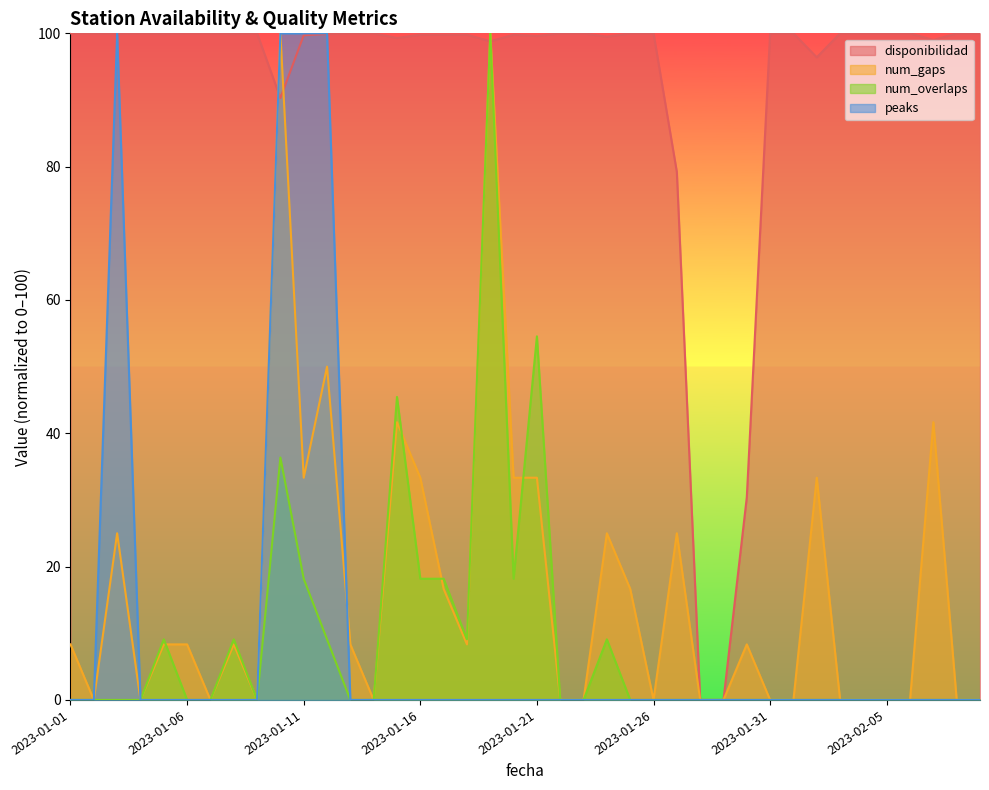

Reading right to left, list all the values displayed in this chart.

disponibilidad: 2023-02-09=100.0	2023-02-08=100.0	2023-02-07=99.0	2023-02-06=100.0	2023-02-05=100.0	2023-02-04=100.0	2023-02-03=100.0	2023-02-02=96.4	2023-02-01=100.0	2023-01-31=100.0	2023-01-30=30.4	2023-01-29=0.0	2023-01-28=0.0	2023-01-27=79.2	2023-01-26=100.0	2023-01-25=100.0	2023-01-24=99.5	2023-01-23=100.0	2023-01-22=100.0	2023-01-21=99.6	2023-01-20=99.8	2023-01-19=98.8	2023-01-18=99.8	2023-01-17=99.8	2023-01-16=99.8	2023-01-15=99.3	2023-01-14=100.0	2023-01-13=100.0	2023-01-12=99.9	2023-01-11=99.7	2023-01-10=90.3	2023-01-09=100.0	2023-01-08=99.9	2023-01-07=100.0	2023-01-06=100.0	2023-01-05=99.9	2023-01-04=100.0	2023-01-03=99.9	2023-01-02=100.0	2023-01-01=100.0
num_gaps: 2023-02-09=0.0	2023-02-08=0.0	2023-02-07=41.7	2023-02-06=0.0	2023-02-05=0.0	2023-02-04=0.0	2023-02-03=0.0	2023-02-02=33.3	2023-02-01=0.0	2023-01-31=0.0	2023-01-30=8.3	2023-01-29=0.0	2023-01-28=0.0	2023-01-27=25.0	2023-01-26=0.0	2023-01-25=16.7	2023-01-24=25.0	2023-01-23=0.0	2023-01-22=0.0	2023-01-21=33.3	2023-01-20=33.3	2023-01-19=100.0	2023-01-18=8.3	2023-01-17=16.7	2023-01-16=33.3	2023-01-15=41.7	2023-01-14=0.0	2023-01-13=8.3	2023-01-12=50.0	2023-01-11=33.3	2023-01-10=100.0	2023-01-09=0.0	2023-01-08=8.3	2023-01-07=0.0	2023-01-06=8.3	2023-01-05=8.3	2023-01-04=0.0	2023-01-03=25.0	2023-01-02=0.0	2023-01-01=8.3
num_overlaps: 2023-02-09=0.0	2023-02-08=0.0	2023-02-07=0.0	2023-02-06=0.0	2023-02-05=0.0	2023-02-04=0.0	2023-02-03=0.0	2023-02-02=0.0	2023-02-01=0.0	2023-01-31=0.0	2023-01-30=0.0	2023-01-29=0.0	2023-01-28=0.0	2023-01-27=0.0	2023-01-26=0.0	2023-01-25=0.0	2023-01-24=9.1	2023-01-23=0.0	2023-01-22=0.0	2023-01-21=54.5	2023-01-20=18.2	2023-01-19=100.0	2023-01-18=9.1	2023-01-17=18.2	2023-01-16=18.2	2023-01-15=45.5	2023-01-14=0.0	2023-01-13=0.0	2023-01-12=9.1	2023-01-11=18.2	2023-01-10=36.4	2023-01-09=0.0	2023-01-08=9.1	2023-01-07=0.0	2023-01-06=0.0	2023-01-05=9.1	2023-01-04=0.0	2023-01-03=0.0	2023-01-02=0.0	2023-01-01=0.0
peaks: 2023-02-09=0.0	2023-02-08=0.0	2023-02-07=0.0	2023-02-06=0.0	2023-02-05=0.0	2023-02-04=0.0	2023-02-03=0.0	2023-02-02=0.0	2023-02-01=0.0	2023-01-31=0.0	2023-01-30=0.0	2023-01-29=0.0	2023-01-28=0.0	2023-01-27=0.0	2023-01-26=0.0	2023-01-25=0.0	2023-01-24=0.0	2023-01-23=0.0	2023-01-22=0.0	2023-01-21=0.0	2023-01-20=0.0	2023-01-19=0.0	2023-01-18=0.0	2023-01-17=0.0	2023-01-16=0.0	2023-01-15=0.0	2023-01-14=0.0	2023-01-13=0.0	2023-01-12=100.0	2023-01-11=100.0	2023-01-10=100.0	2023-01-09=0.0	2023-01-08=0.0	2023-01-07=0.0	2023-01-06=0.0	2023-01-05=0.0	2023-01-04=0.0	2023-01-03=100.0	2023-01-02=0.0	2023-01-01=0.0